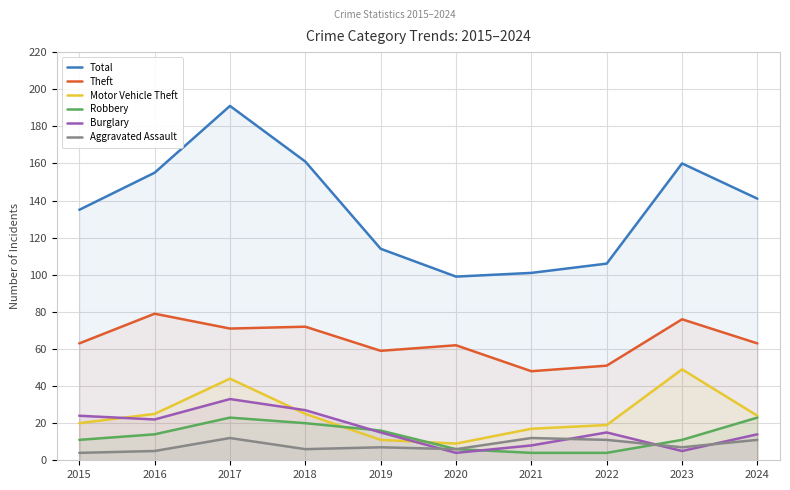

At which label does Robbery reach its minimum?

2021